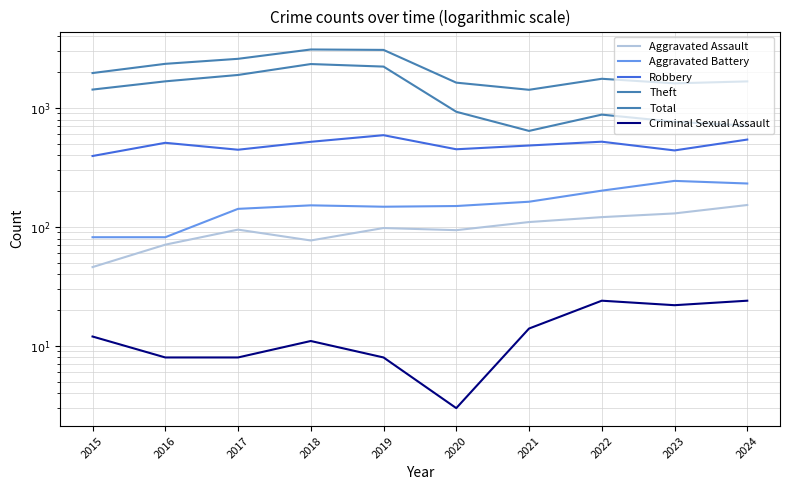

At which category is the sum across all series the highest?

2018